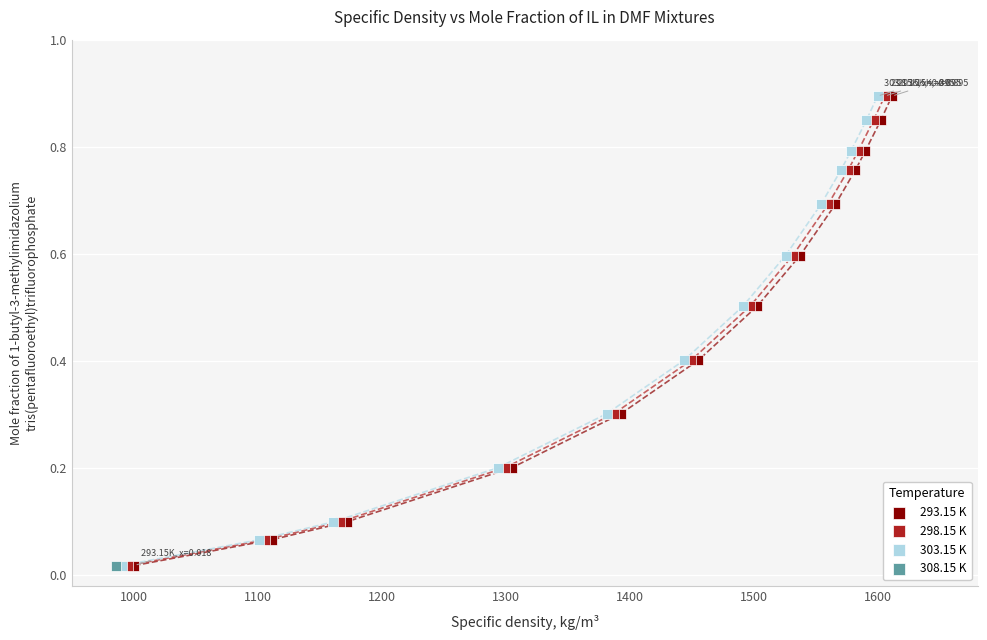

What are all the series names shown in the legend?

293.15 K, 298.15 K, 303.15 K, 308.15 K